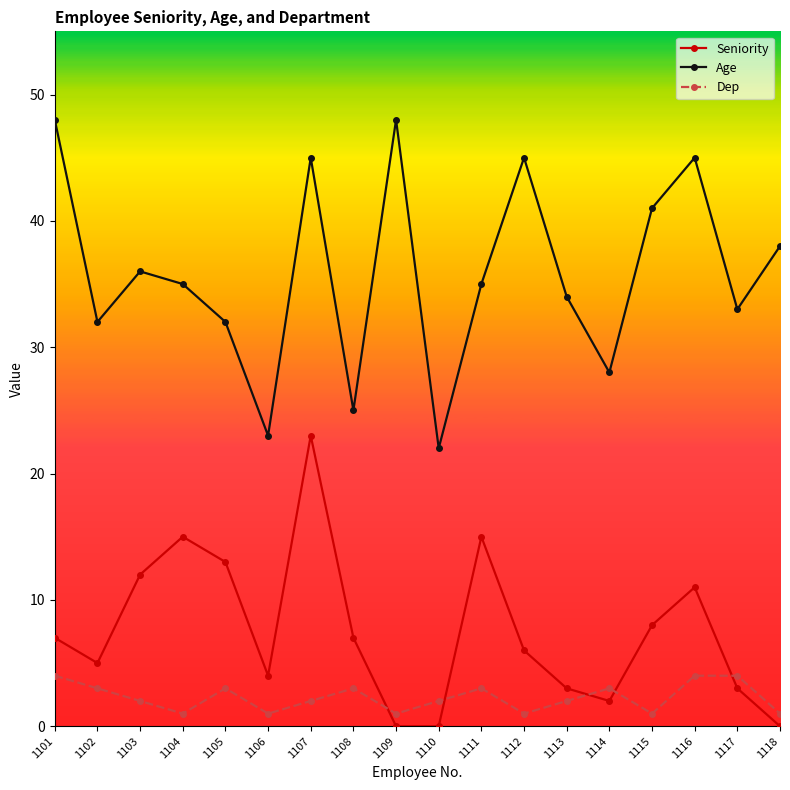

Is the value of Seniority at 1116 greater than the value of Dep at 1103?

Yes